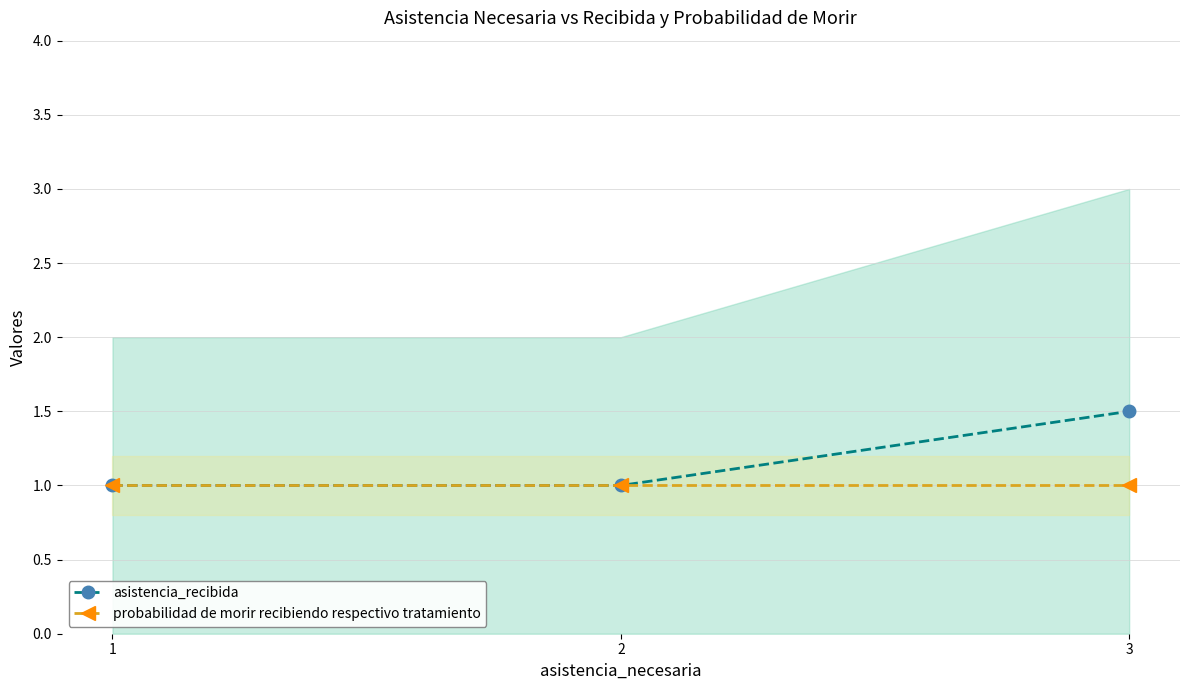

What is the minimum value for asistencia_recibida?

1.0